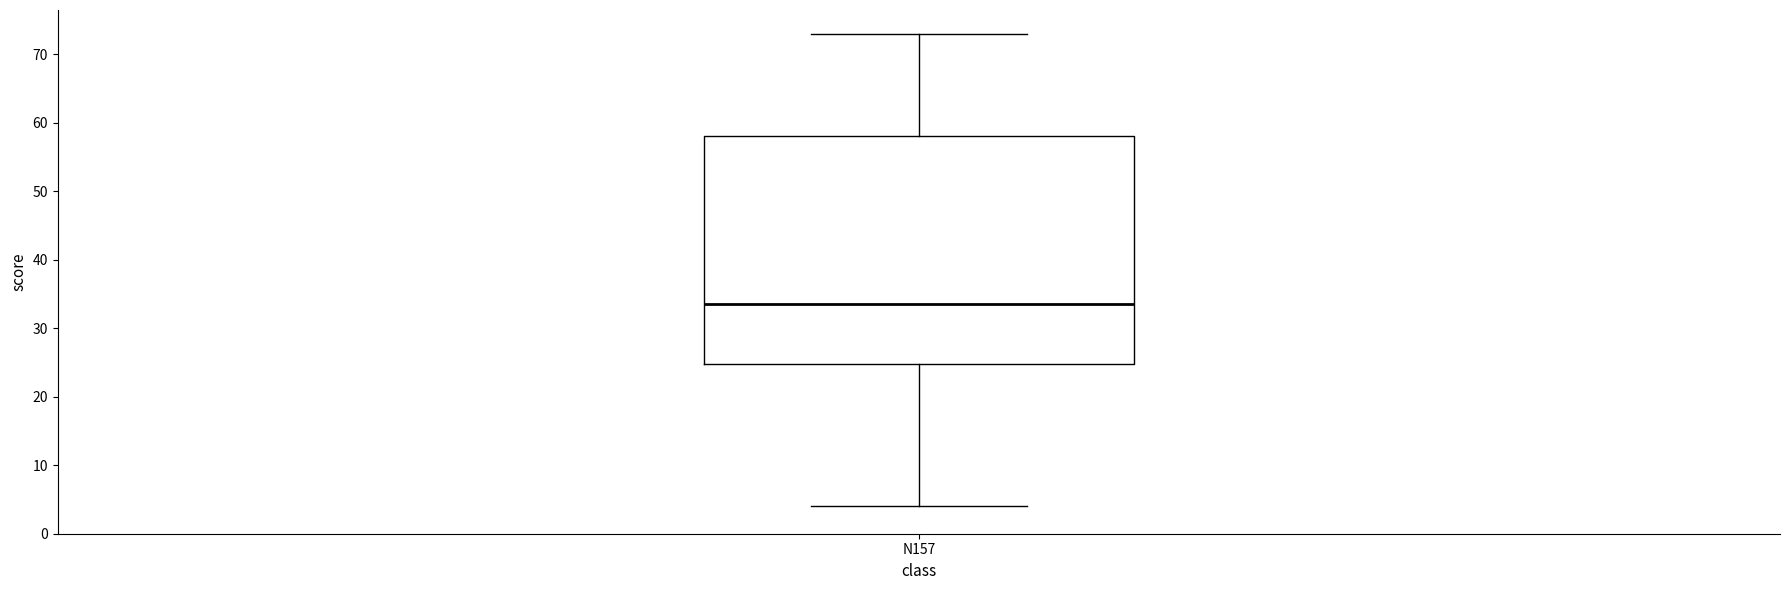

Where does the upper whisker of the box for N157 end on the y-axis? The values are not printed on the chart, so give them approximately, as read against the axis.

73